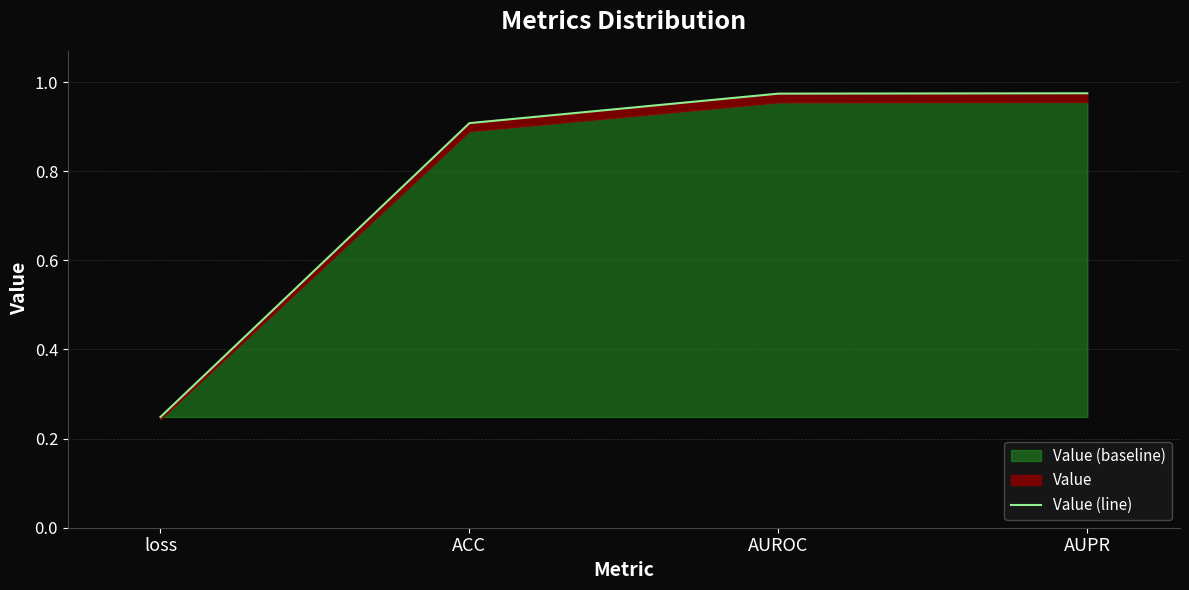

Rank the categories by value from highest to lowest.

AUPR, AUROC, ACC, loss